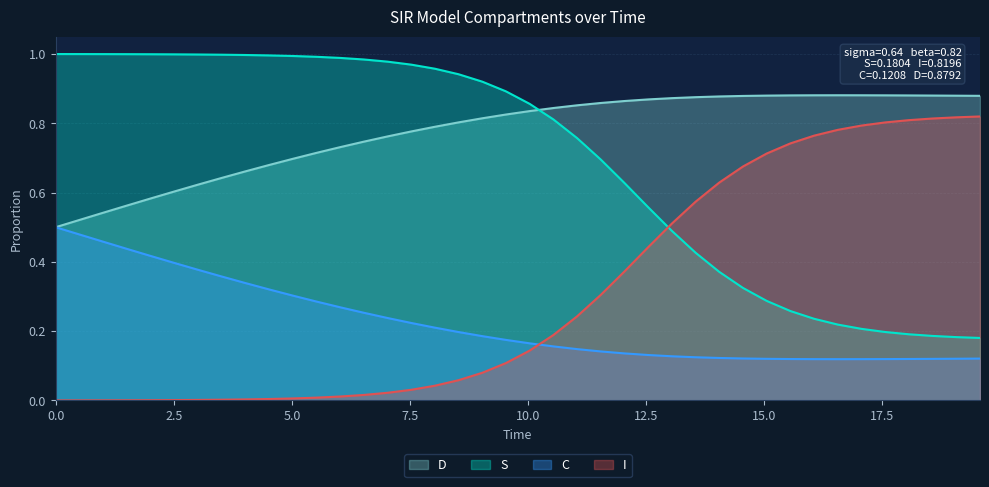

True or false: S and D intersect in this chart.

True